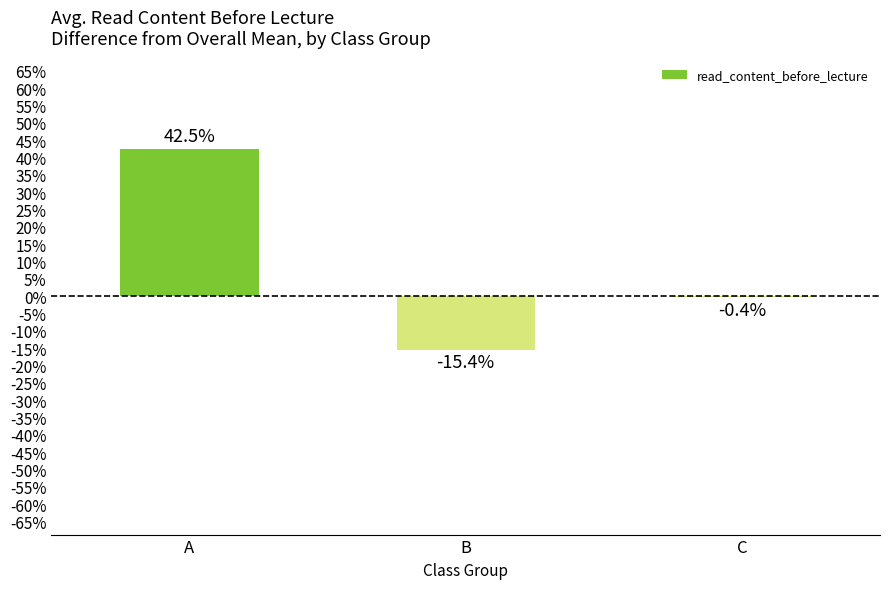

Between B and C, which is larger?

C